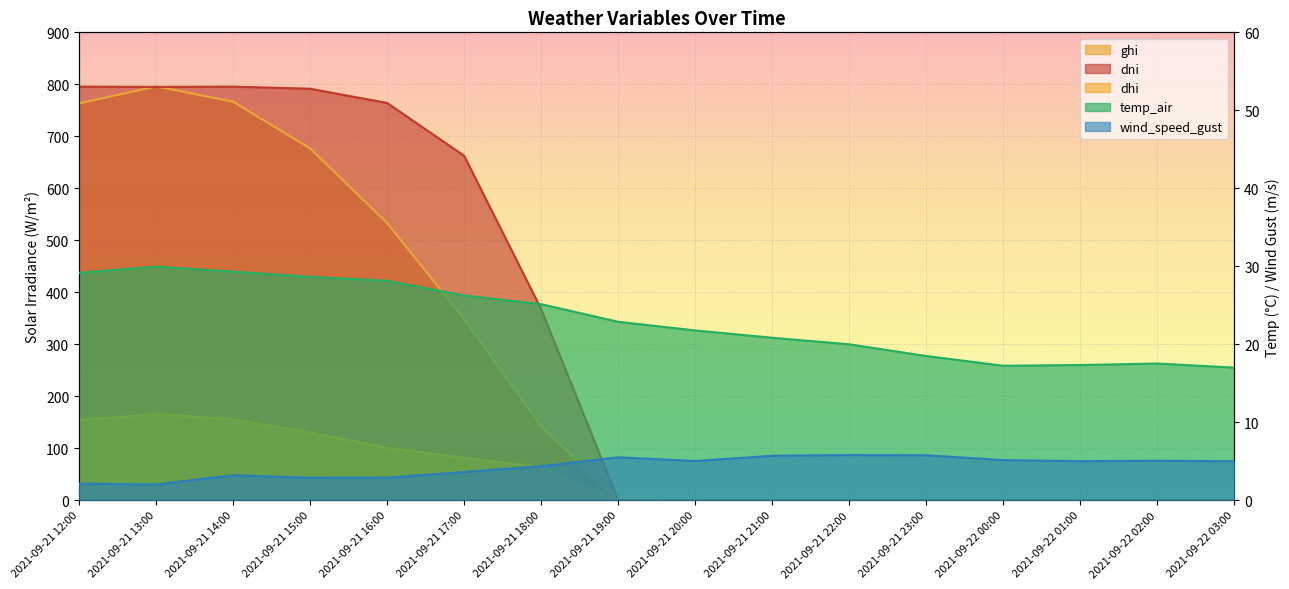

What are all the series names shown in the legend?

ghi, dni, dhi, temp_air, wind_speed_gust